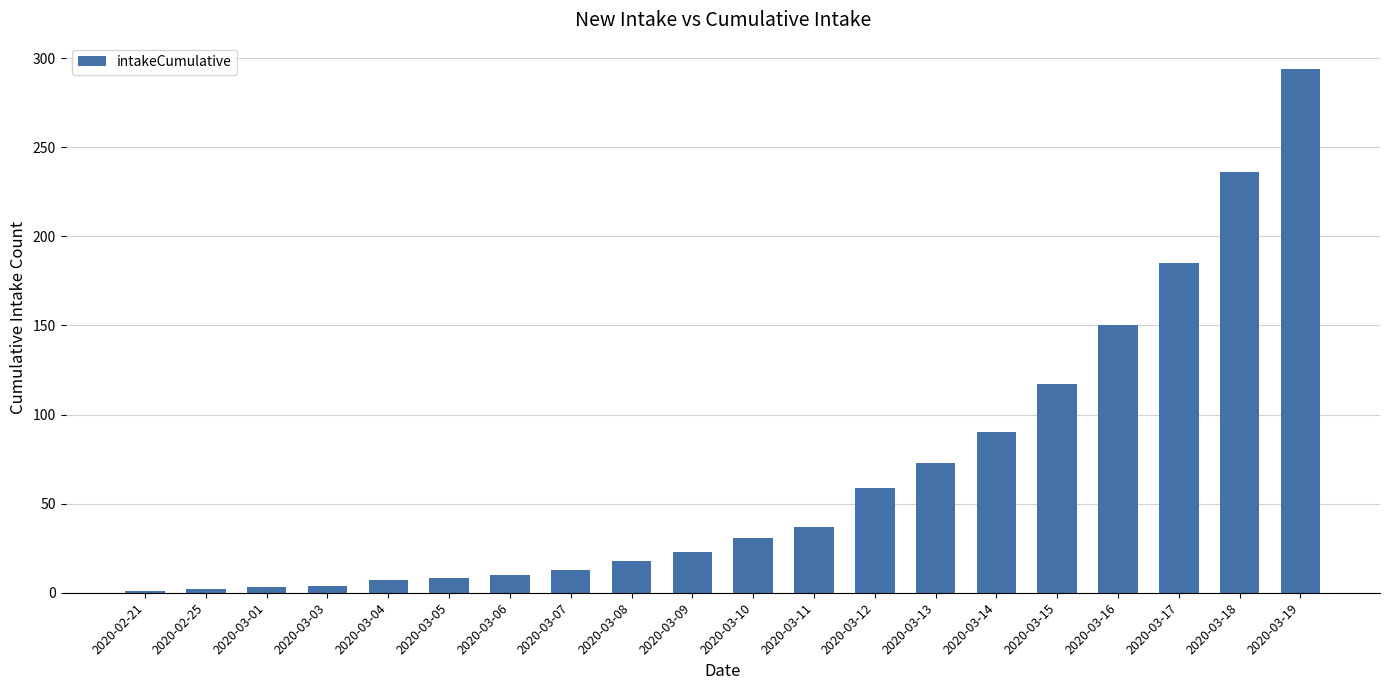

What is the change in value from 2020-02-25 to 2020-03-04?

+5